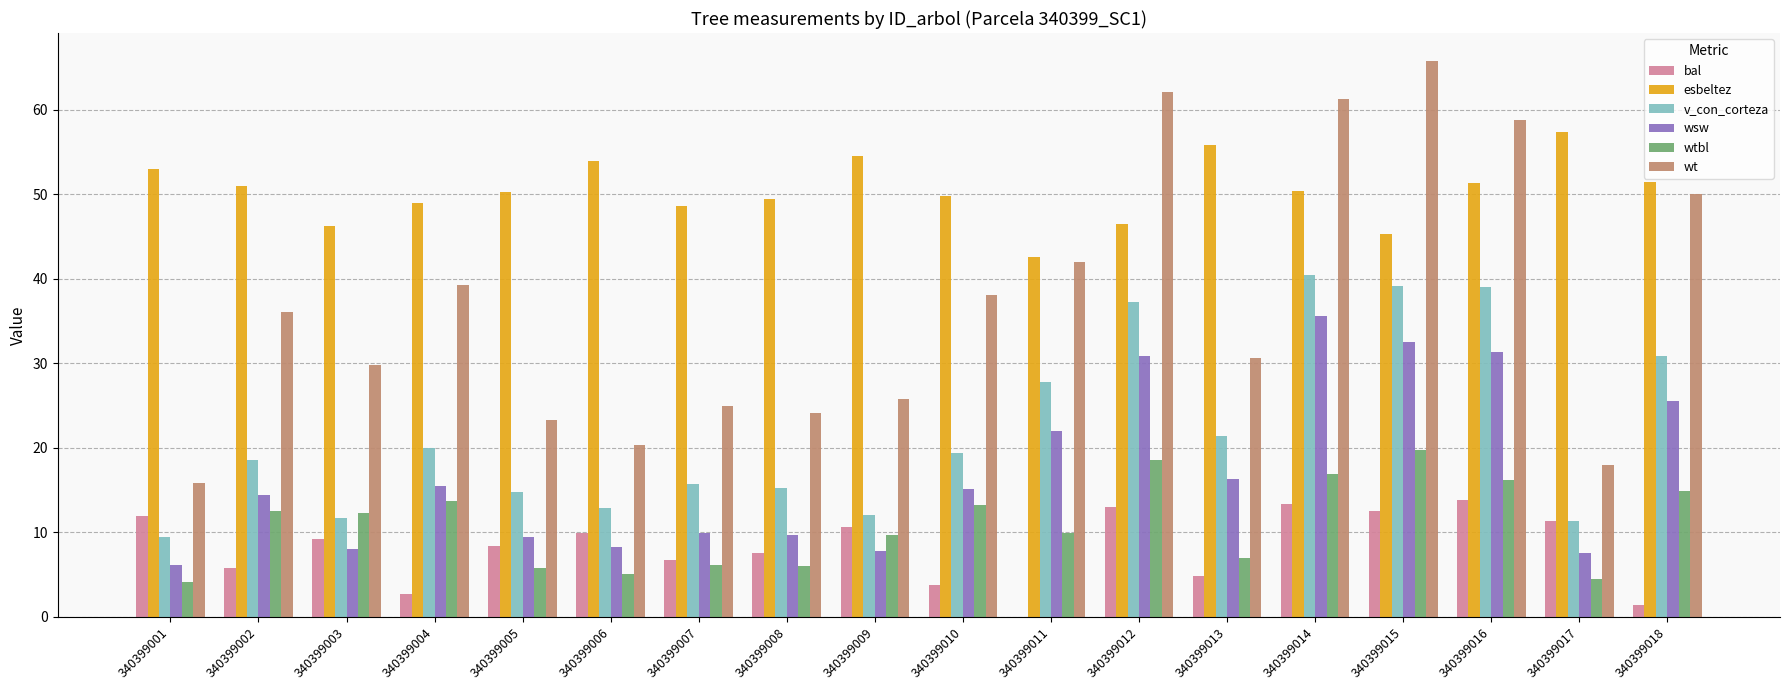

How many values in the wt series exceed 36?

9